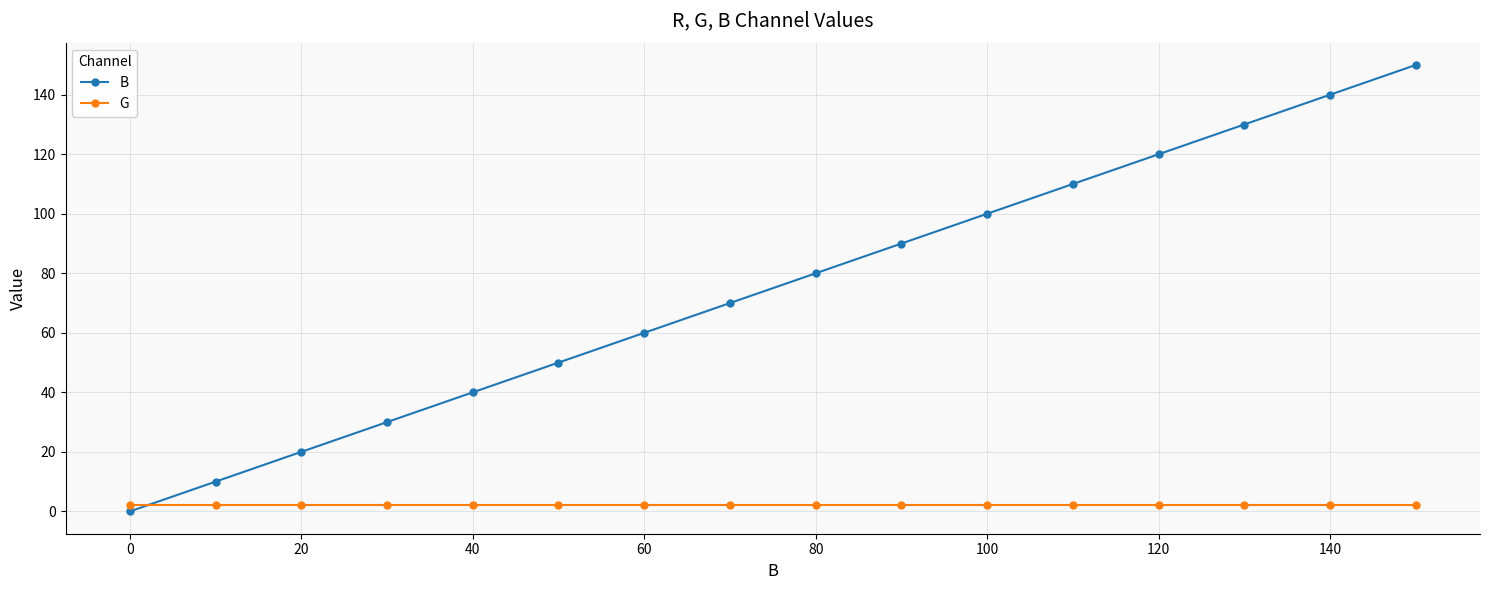

How many times do G and B cross each other?

1